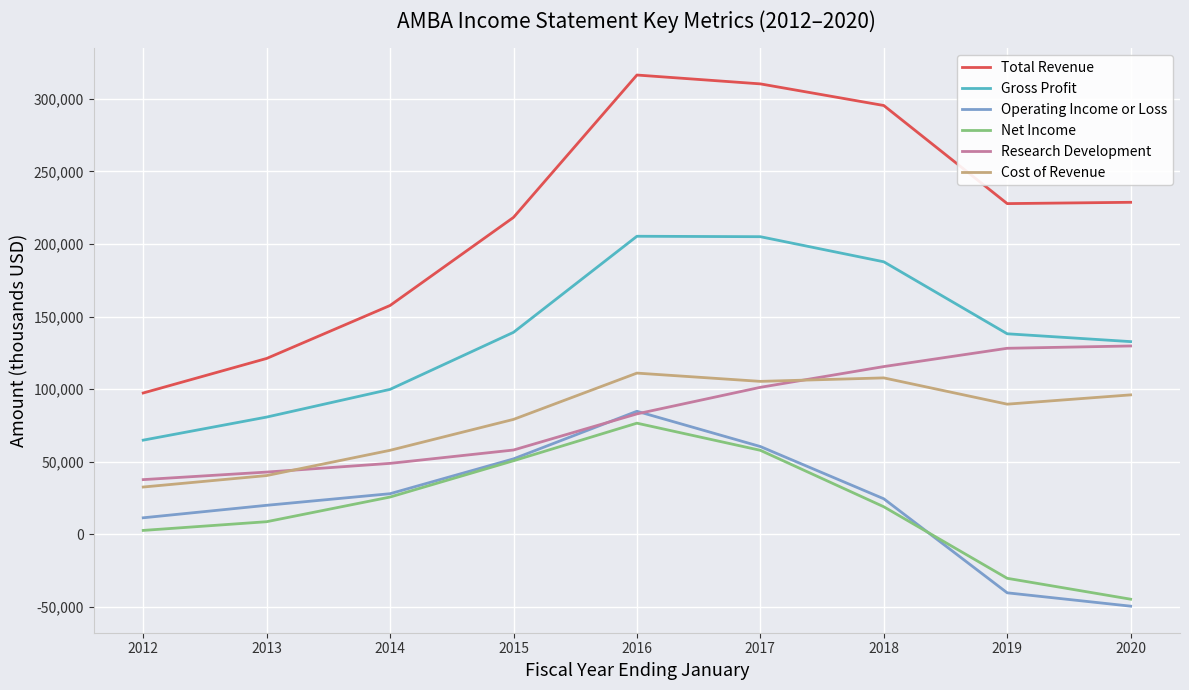

The Cost of Revenue series shows 52821 at 2013. True or false?

False